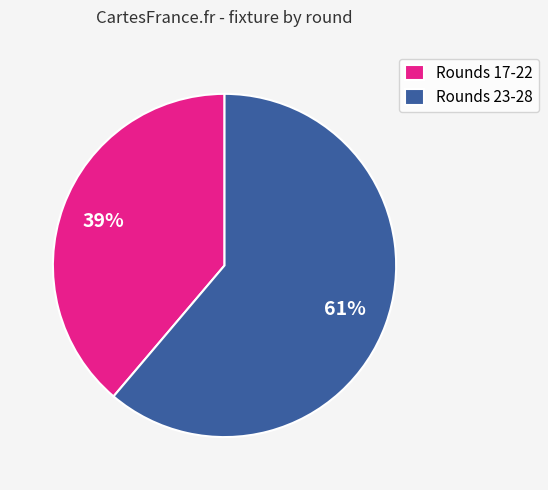

Is there any slice that represents more than half of the pie?

Yes